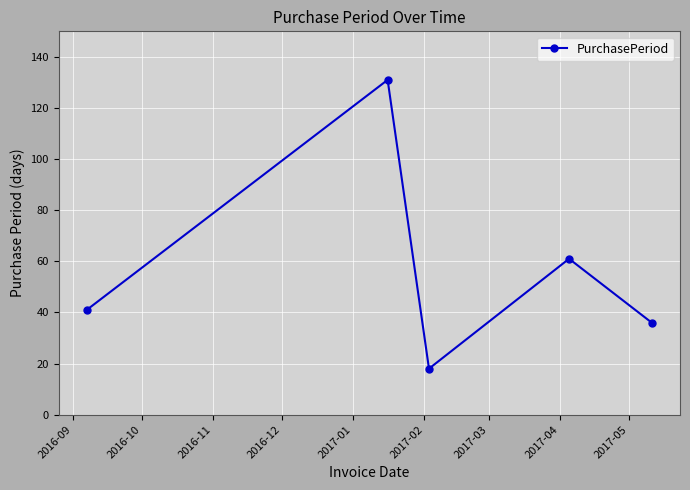

How many points are lower than both their immediate neighbors (excluding endpoints)?

1